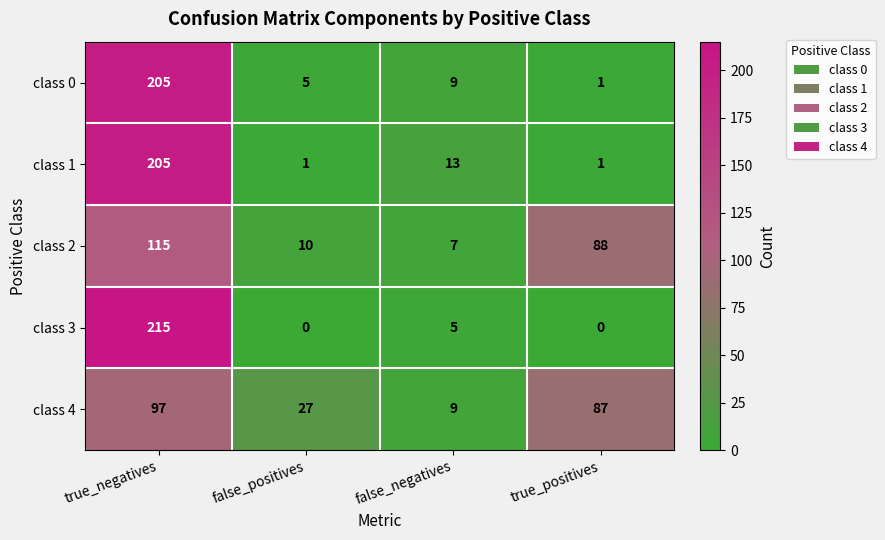

What is the sum of all class 1 values?

220